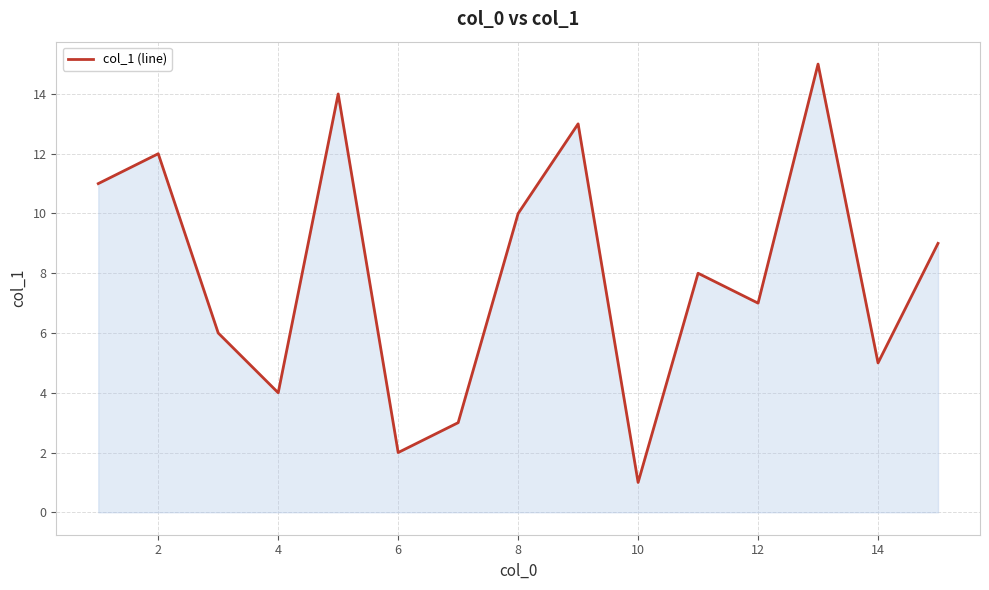

What is the difference between the maximum and minimum values?

14